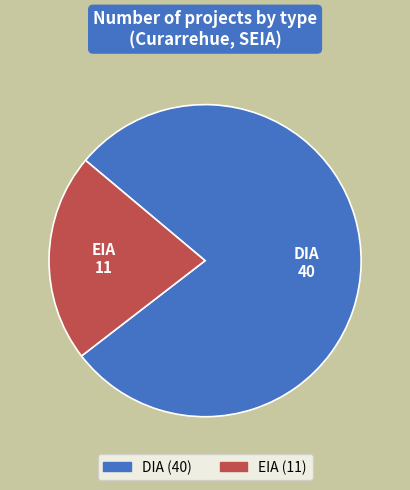

Combined, do DIA and EIA account for over 50%?

Yes